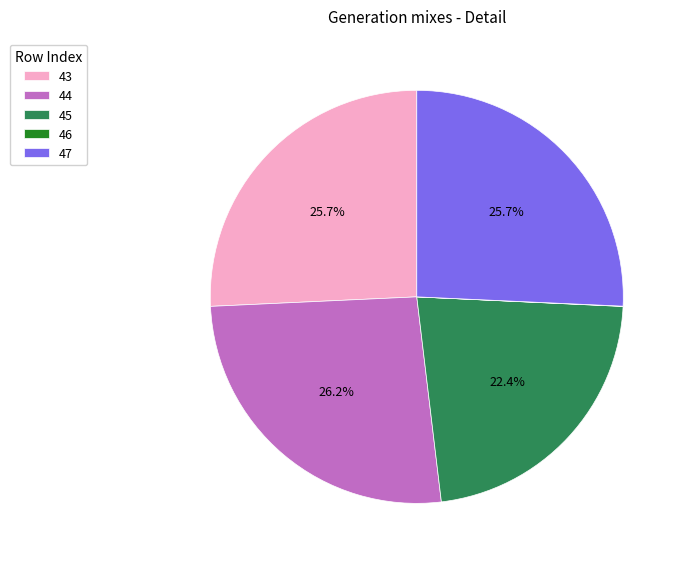

Which has a higher value, 45 or 44?

44